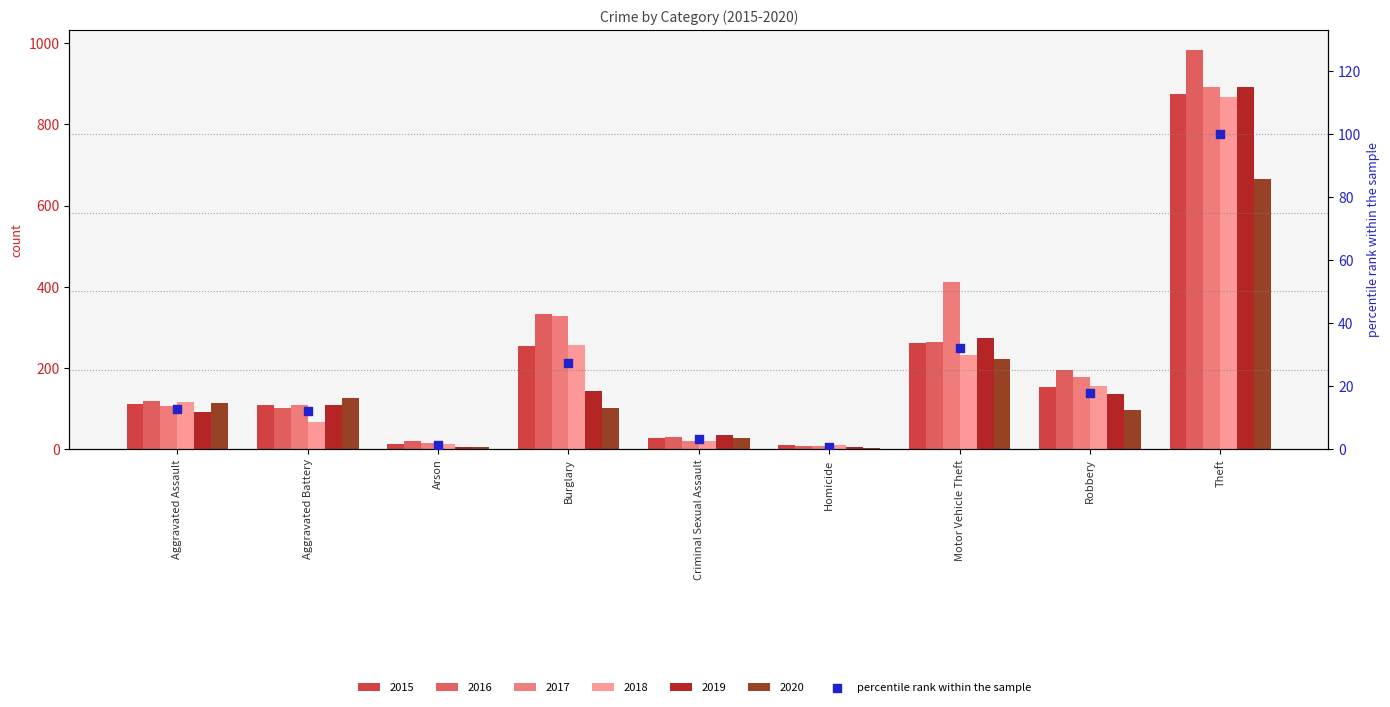

What is the change in value from Aggravated Assault to Motor Vehicle Theft?

+19.5